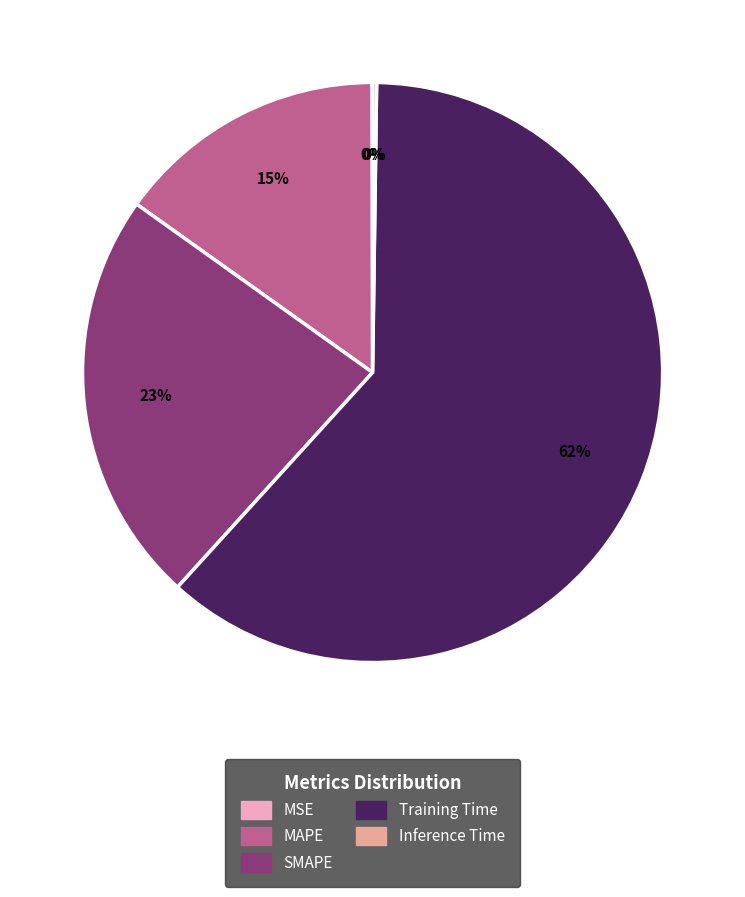

Which category has the biggest portion of the pie?

Training Time